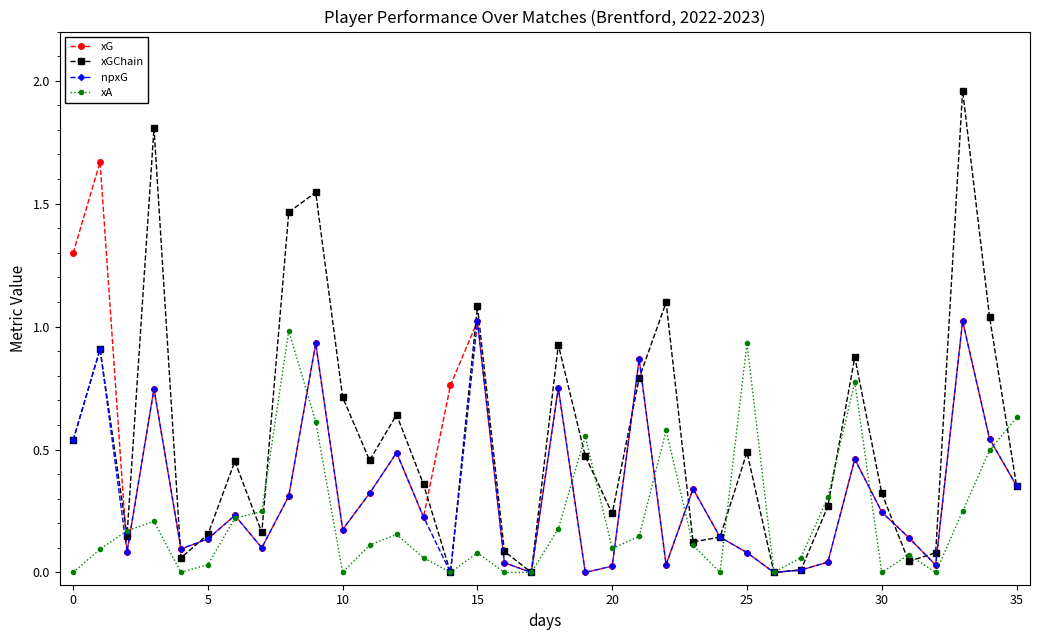

Rank the series by their average value, from highest to lowest.

xGChain, xG, npxG, xA